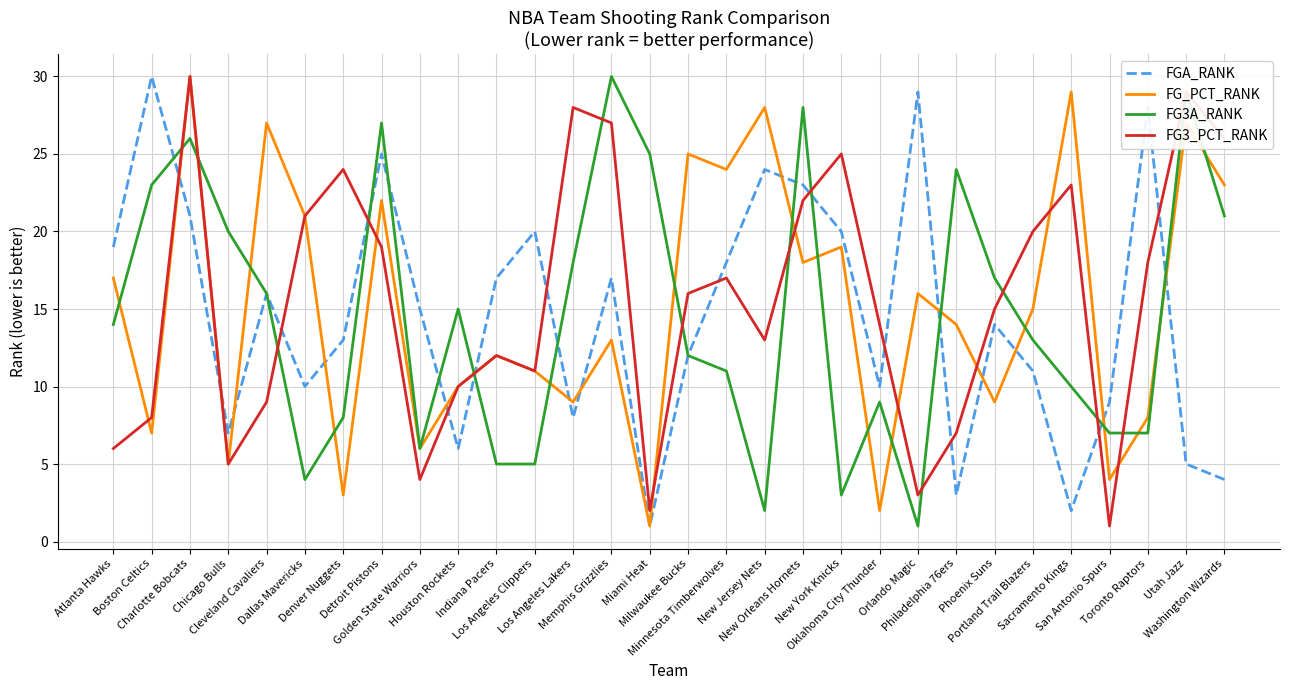

What is the average value of the FG_PCT_RANK series?

15